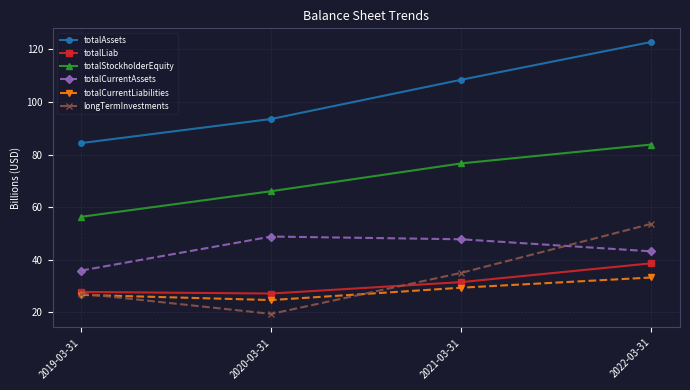

Which series has the largest range (max minus min)?

totalAssets